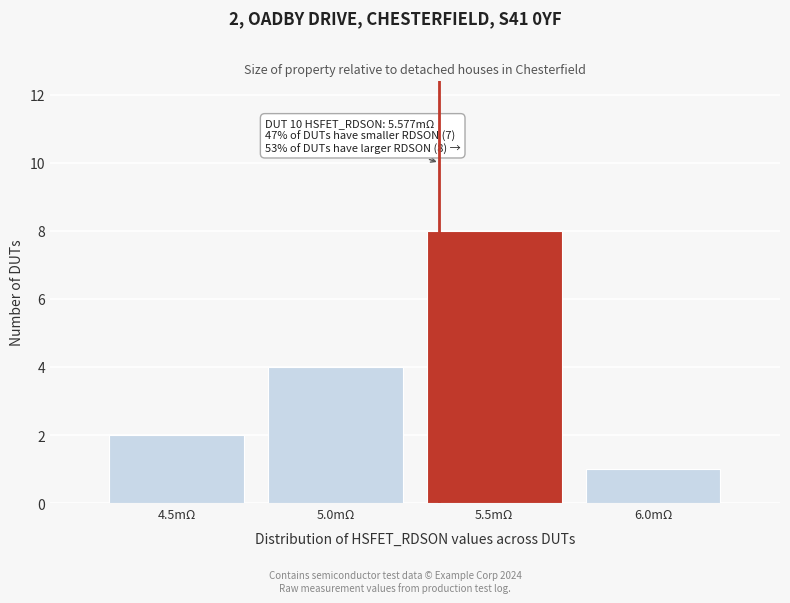

Reading left to right, transcribe all the data shown in this chart.

2	4	8	1